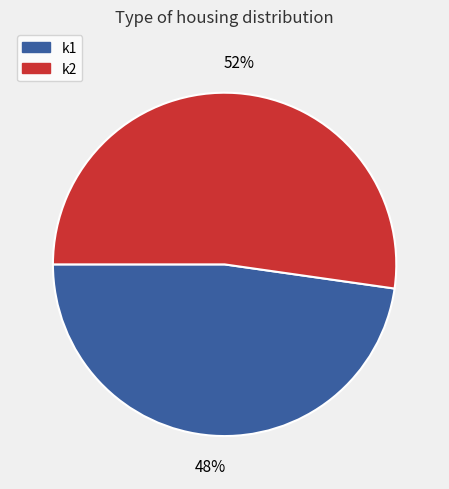

Which slice is the smallest?

k1